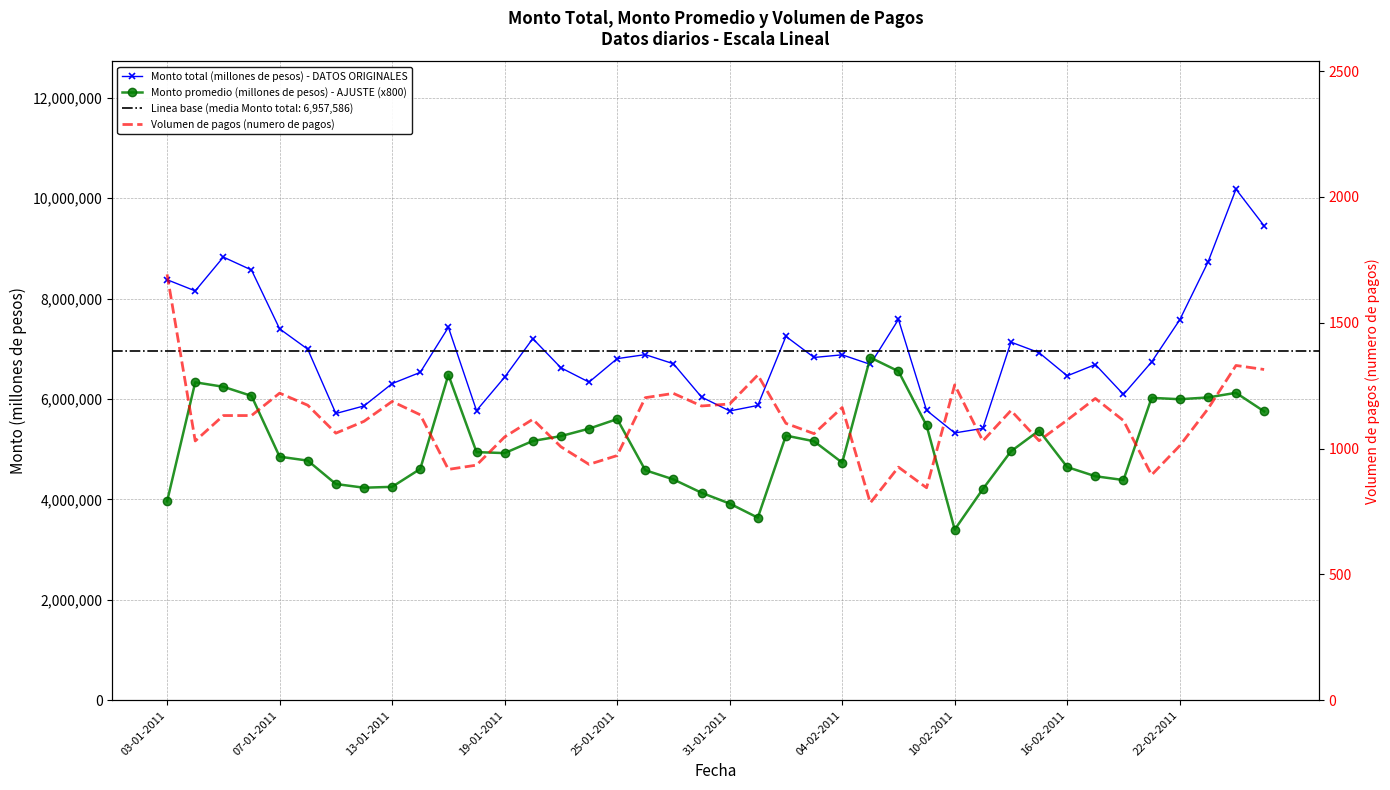

What is the minimum value for Monto promedio (millones de pesos) - AJUSTE (x800)?

3399200